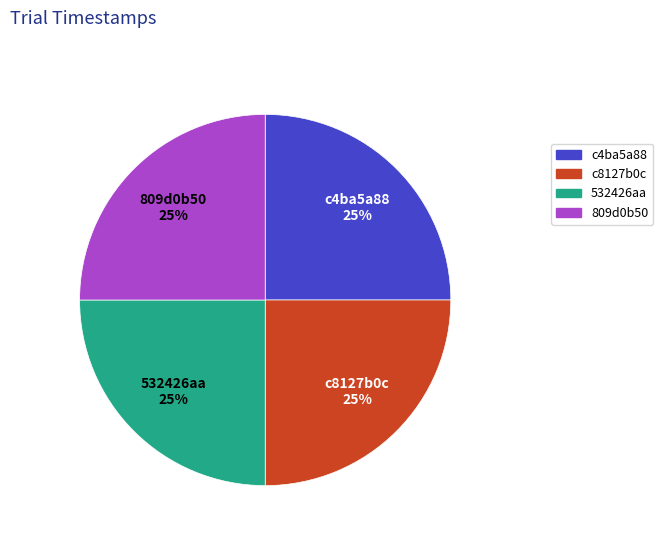

Is it true that c4ba5a88 is 11% of the pie?

False